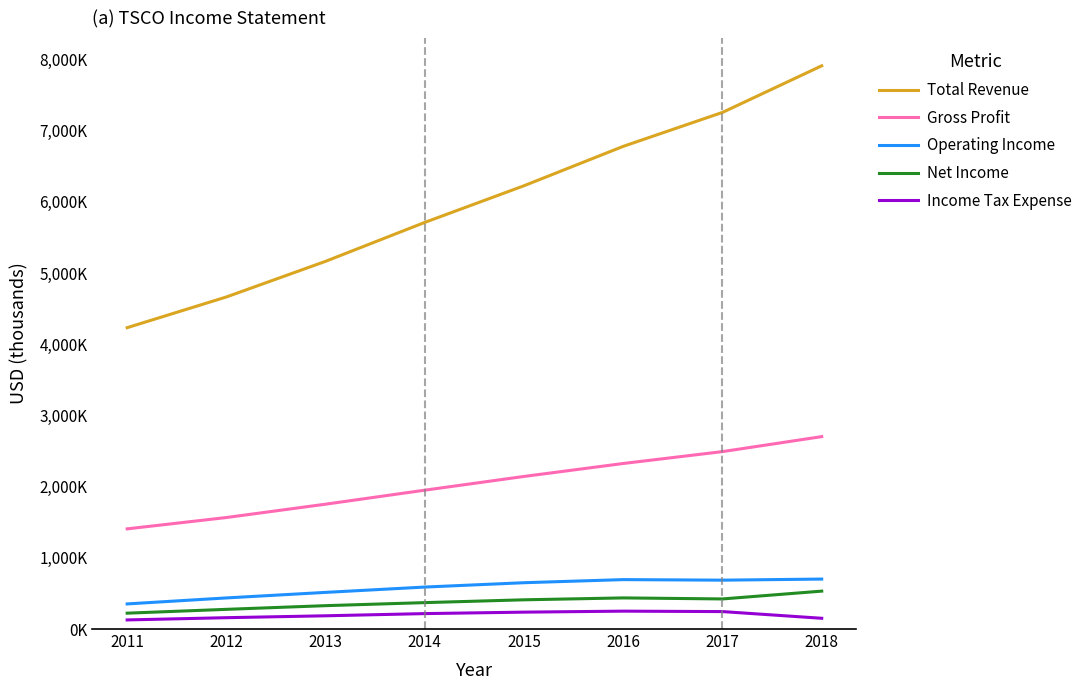

What is the difference between the maximum and minimum values in the Gross Profit series?

1295600